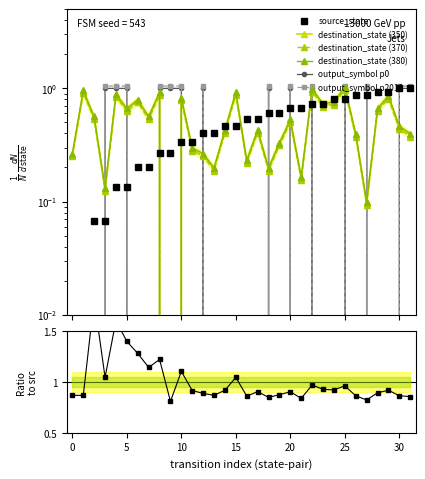

What is the average value of the destination_state series?

0.5